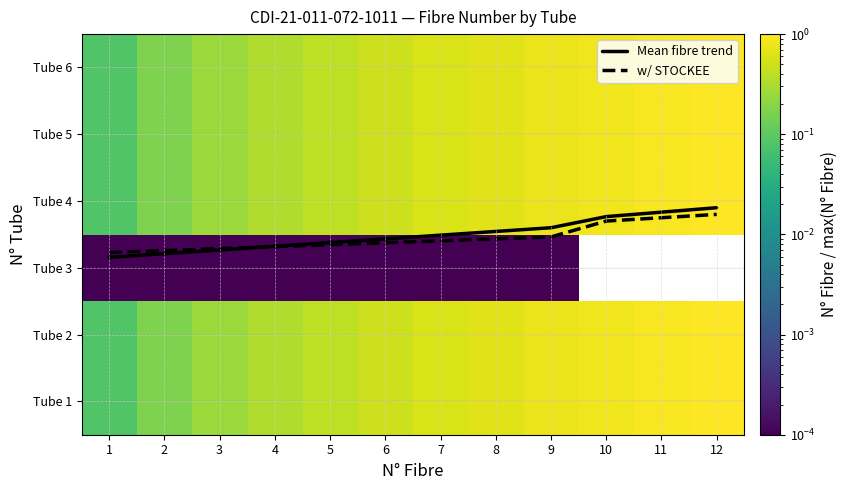

Where is Tube 1 nearest to the value 0?

1